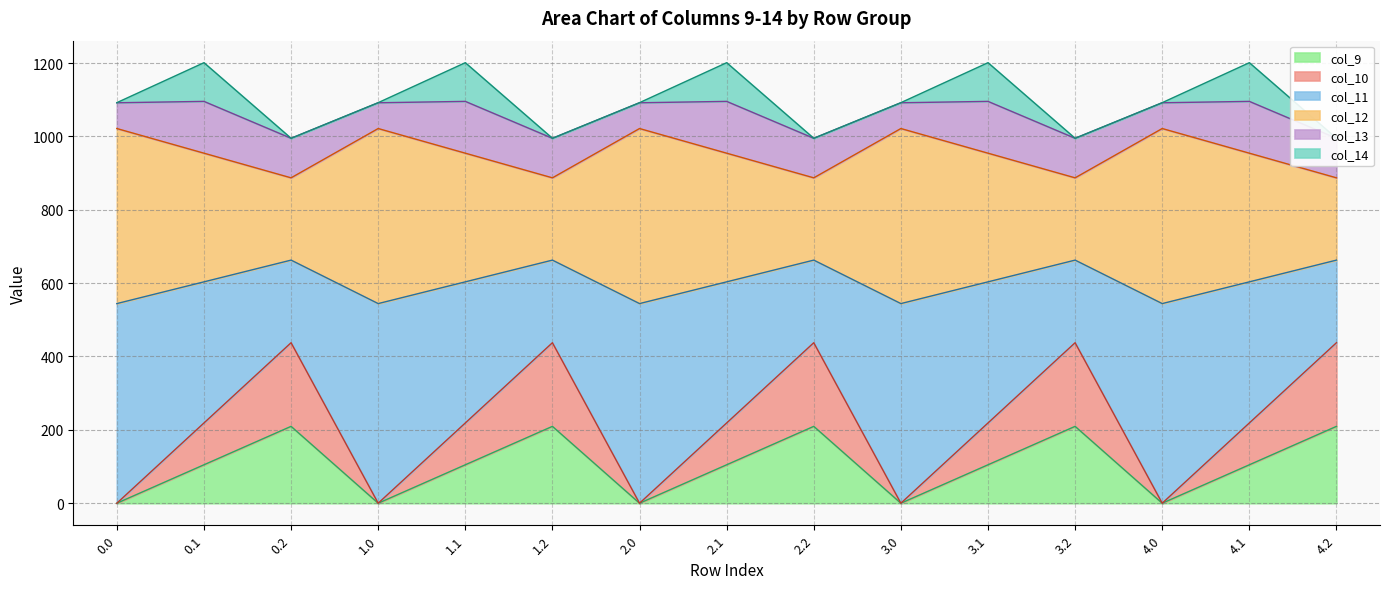

The col_9 series shows 93.3 at 4.2. True or false?

False